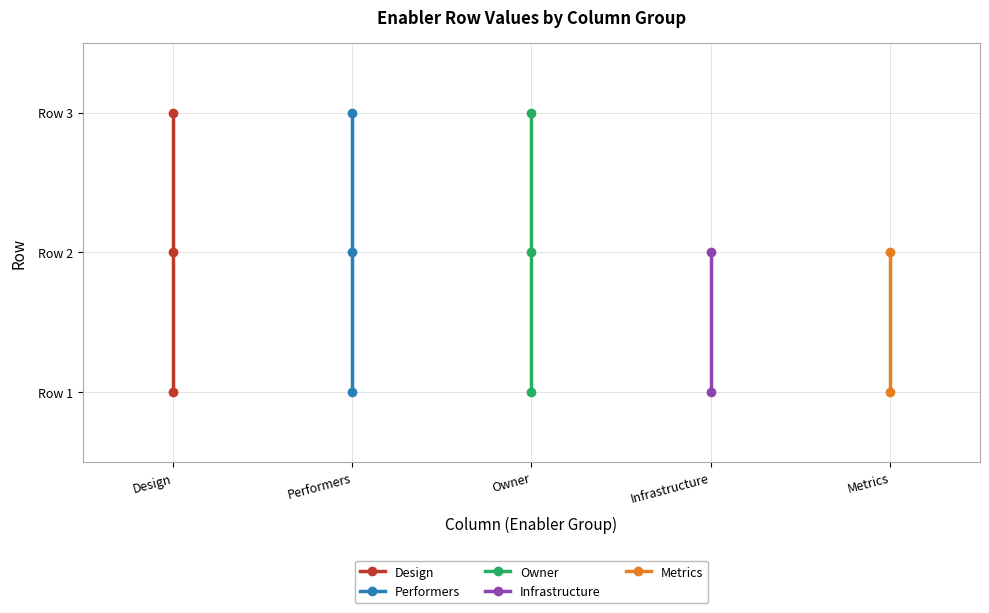

Between Design and Performers, which series saw the biggest shift?

Design